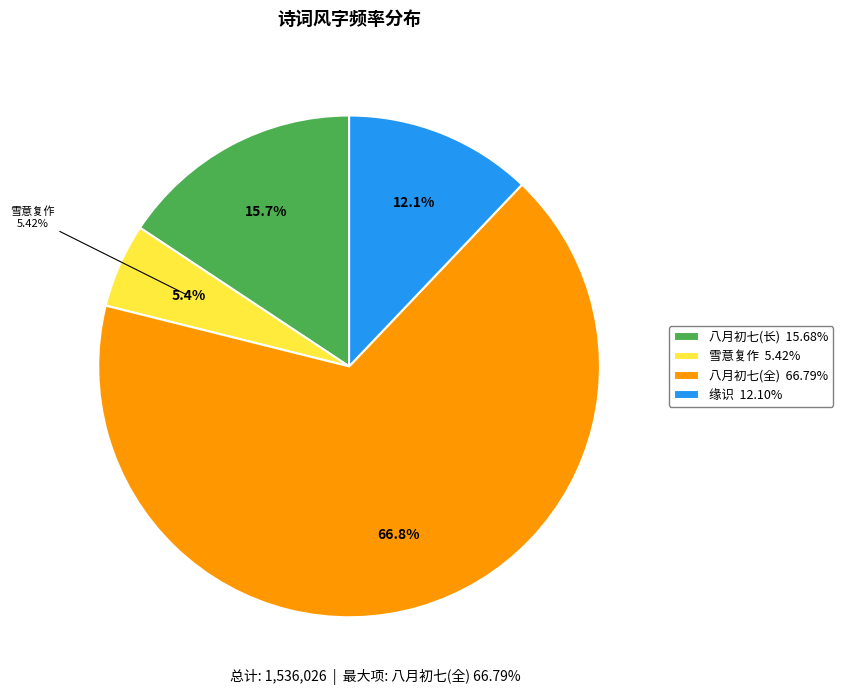

Approximately how many times larger is the value at 缘识·春长秋风败黄叶 compared to 八月初七日终夜大雷震雨如倾注风败吾藩篱拔?

0.8